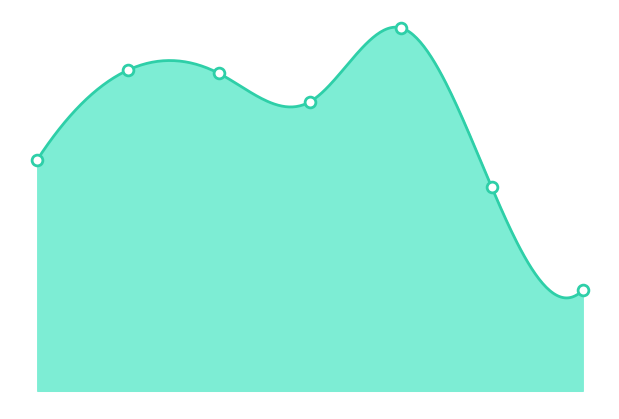

Which has a higher value, 40-49 or 18-29?

40-49